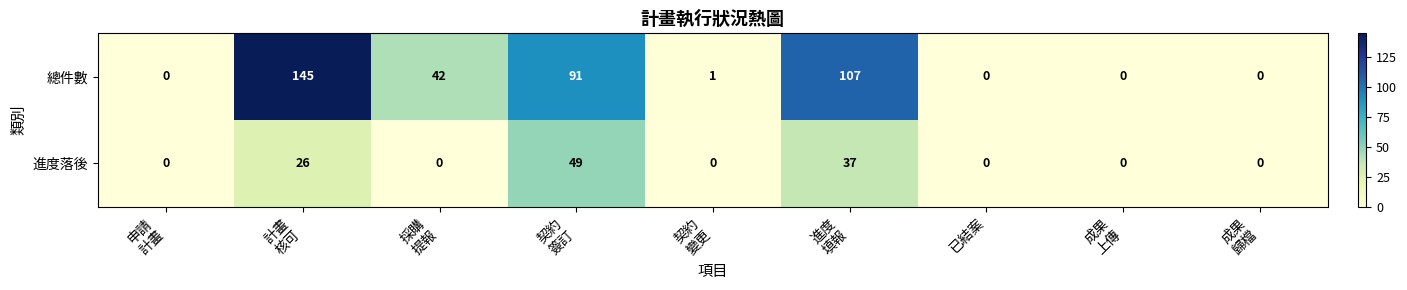

Which series has the largest range (max minus min)?

總件數